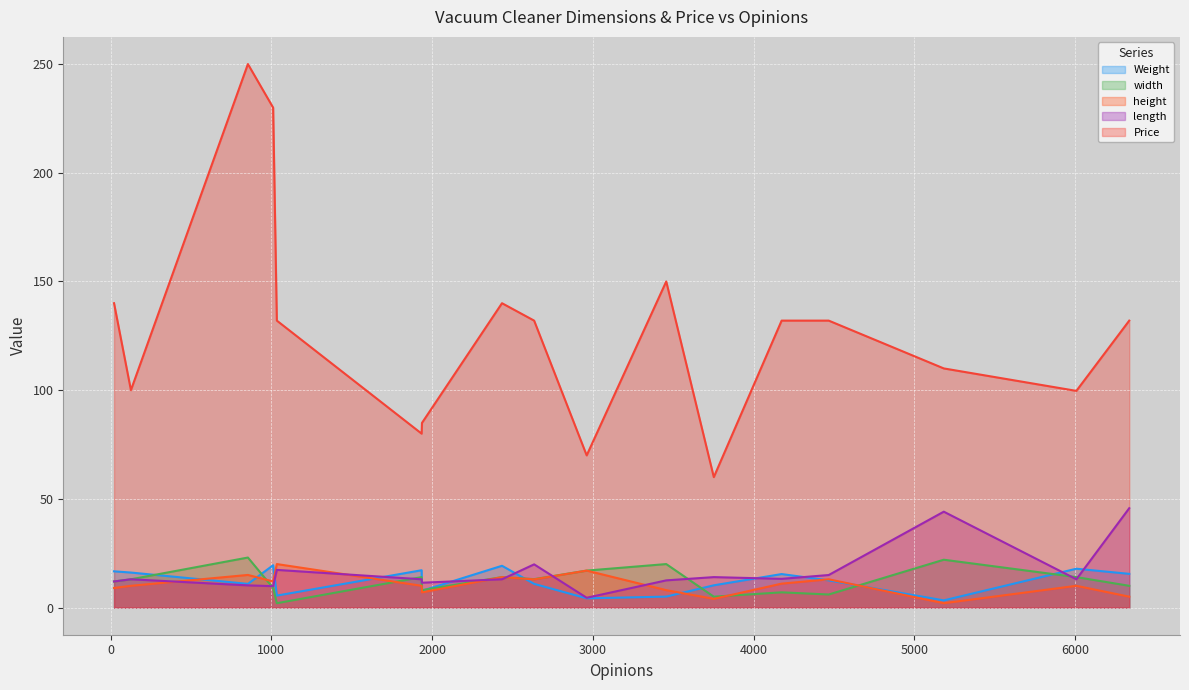

Where is Weight nearest to the value 11?

2635